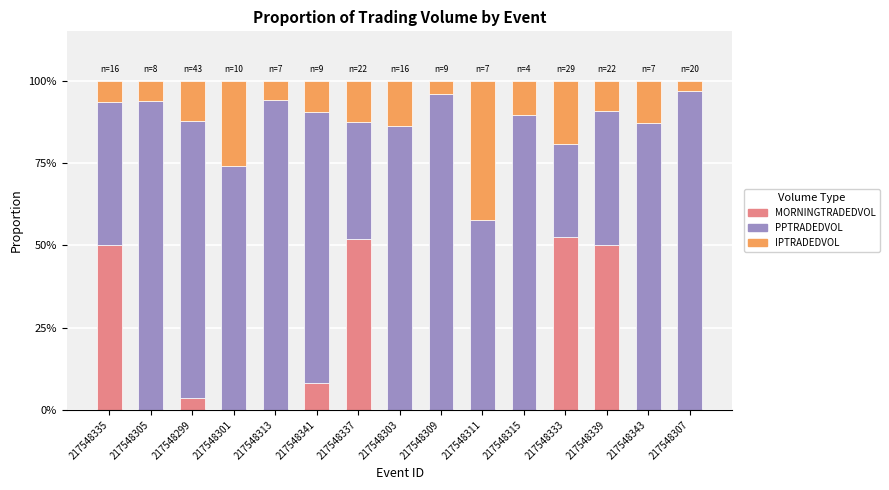

At which category is the sum across all series the highest?

217548309